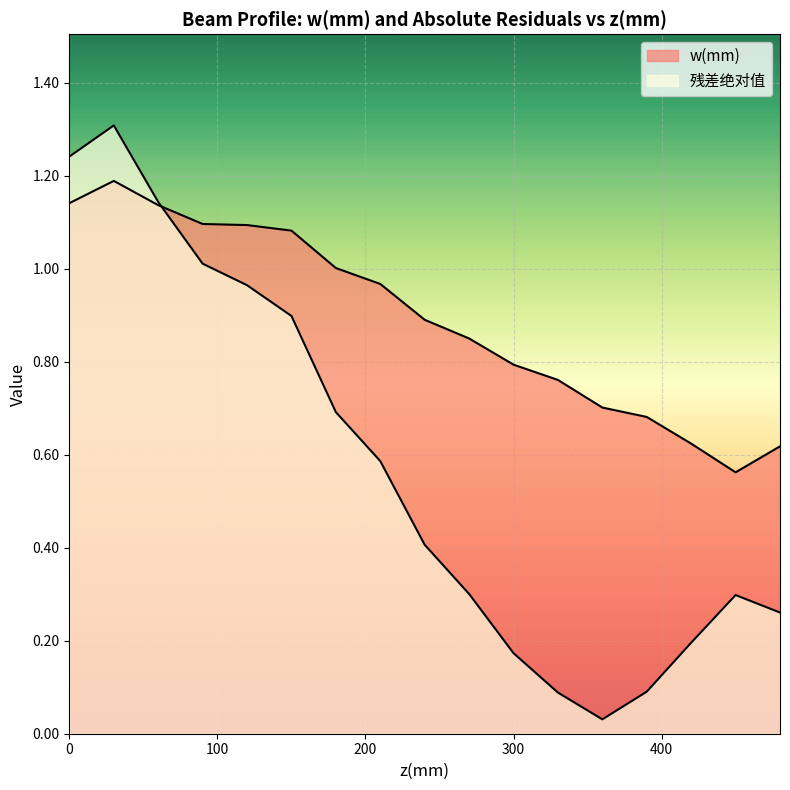

How many lines are shown in the chart?

2